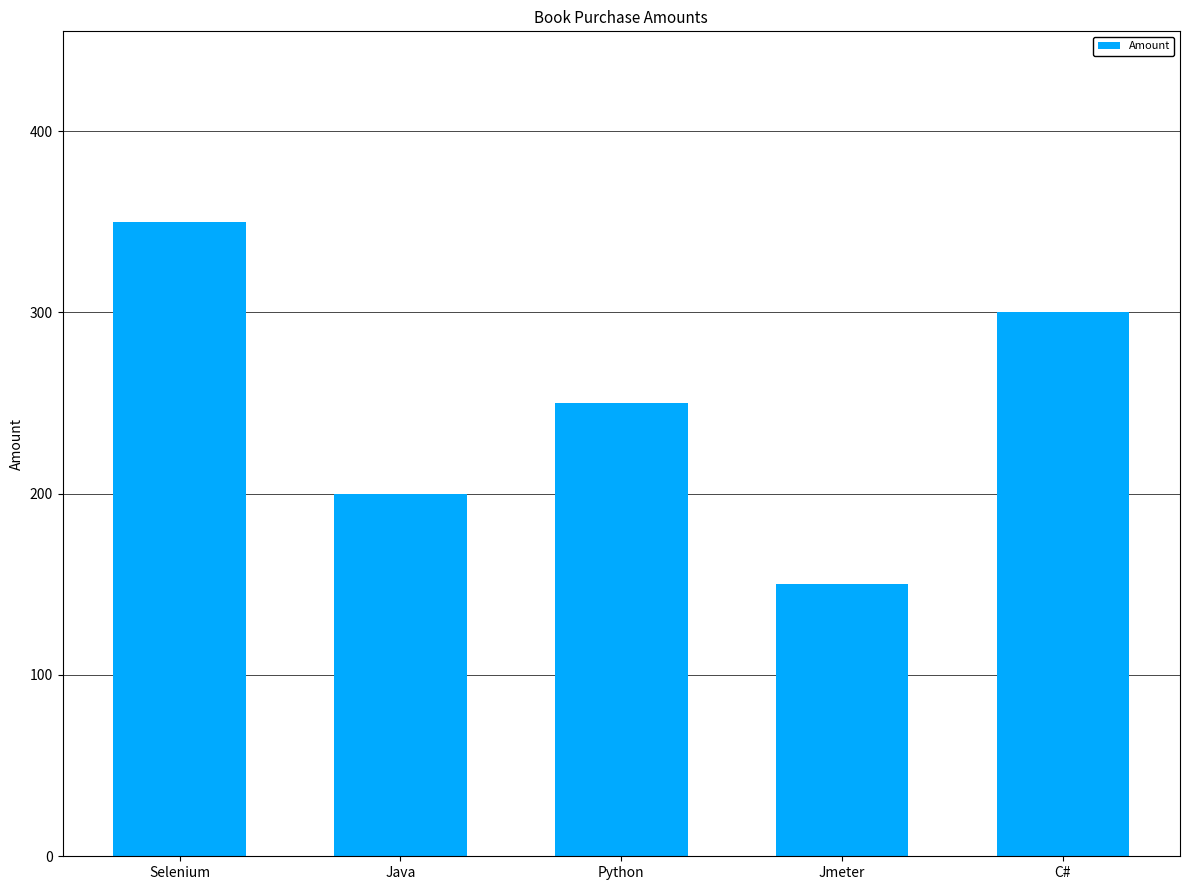

Between Java and Selenium, which is larger?

Selenium